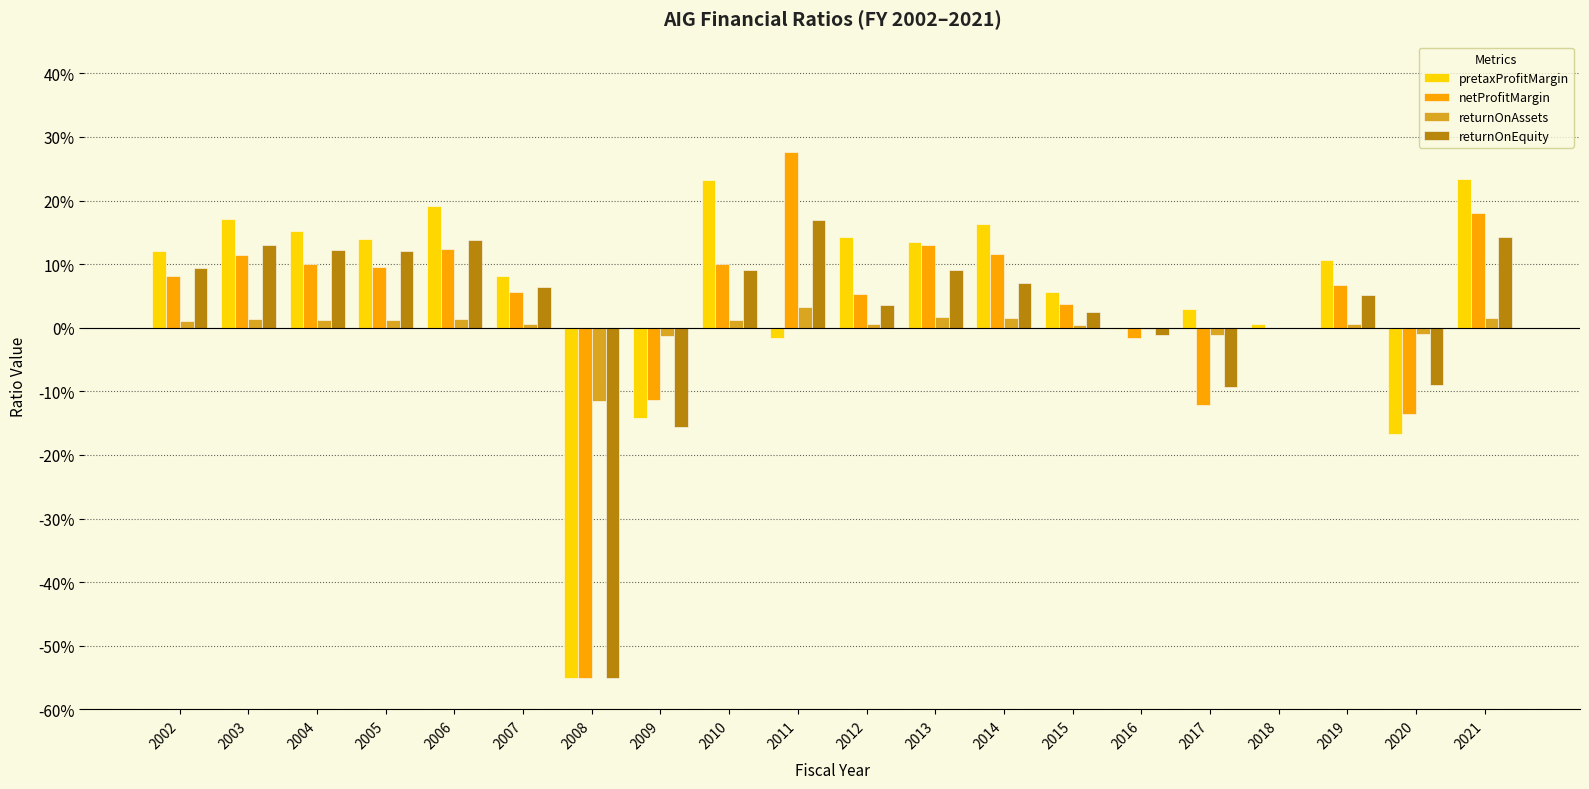

What are all the series names shown in the legend?

pretaxProfitMargin, netProfitMargin, returnOnAssets, returnOnEquity